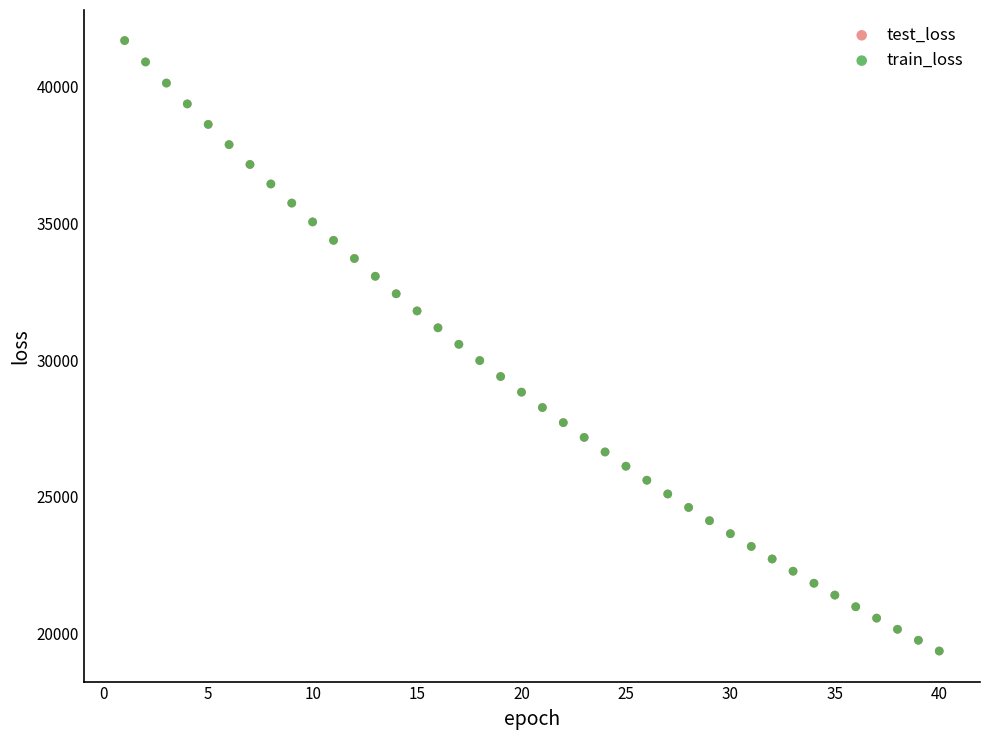

What are all the series names shown in the legend?

test_loss, train_loss